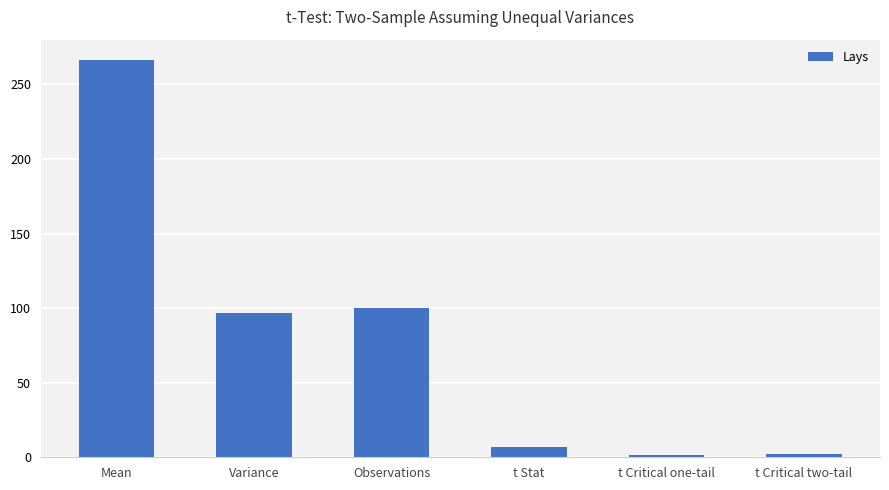

What is the minimum value shown in the chart?

1.7